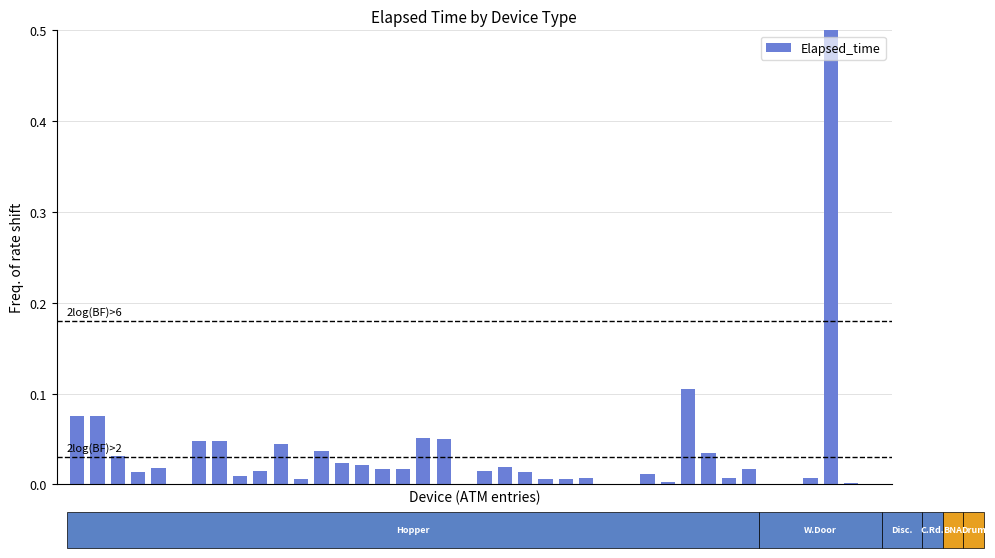

The chart shows a value of 0.1 at 0. True or false?

False